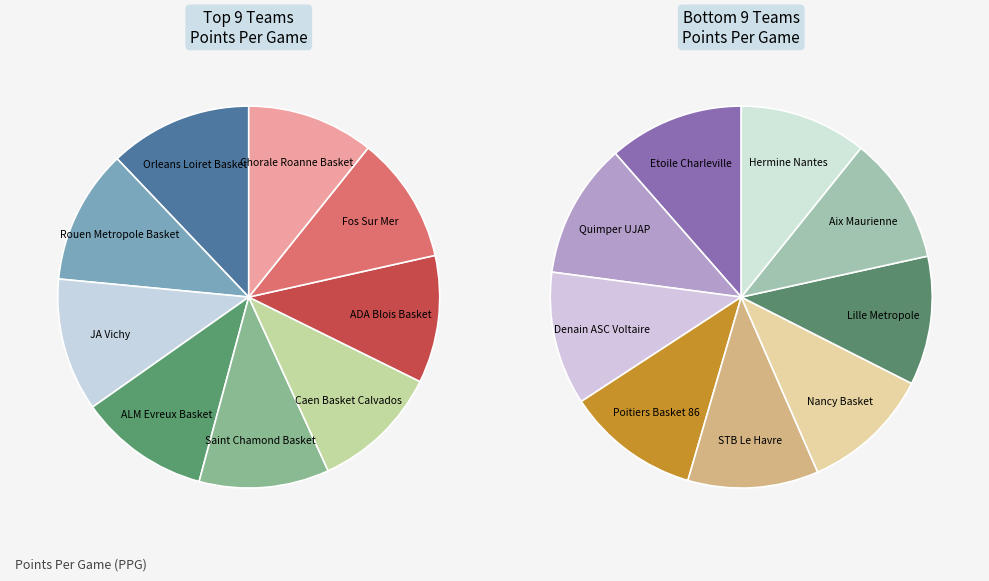

Does any single category account for the majority?

No